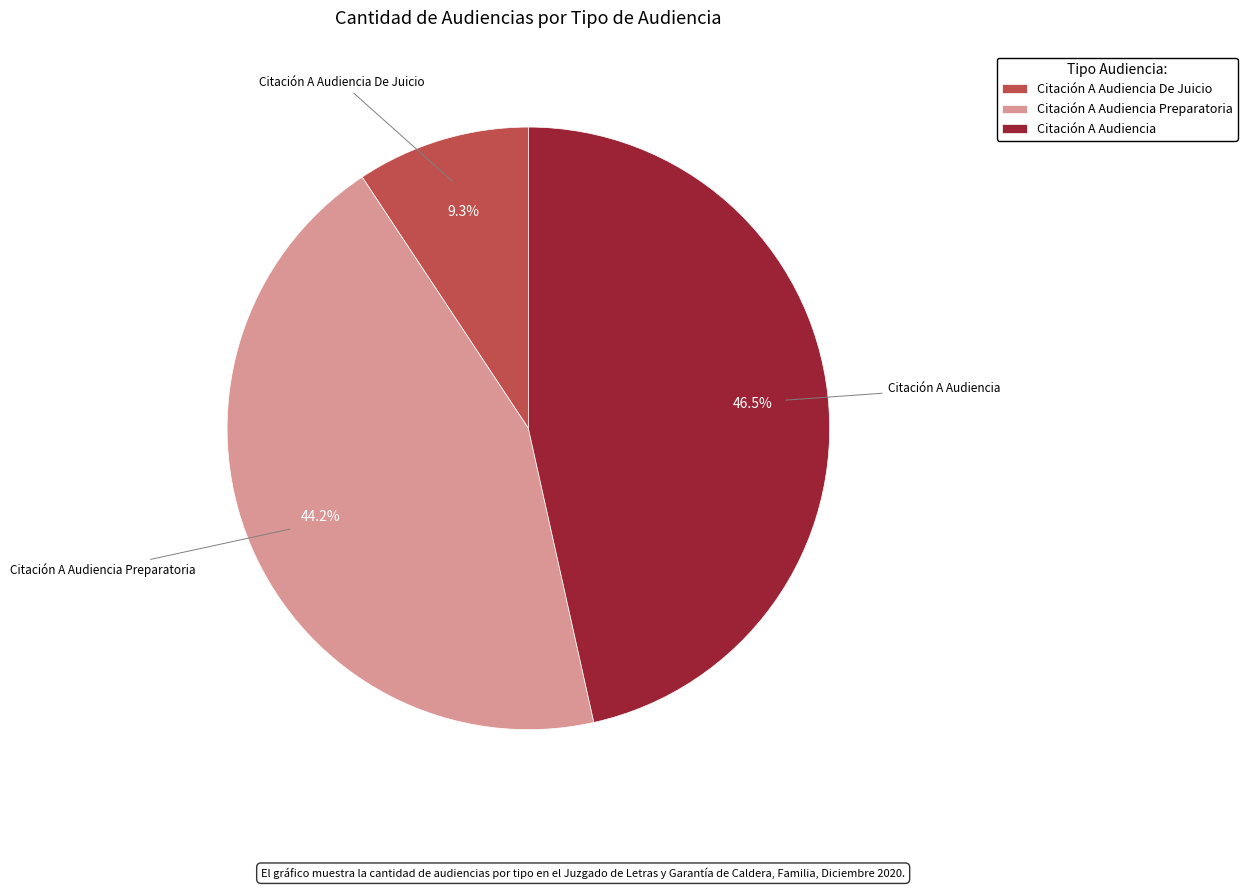

Does Citación A Audiencia Preparatoria account for over 50% of the chart?

No